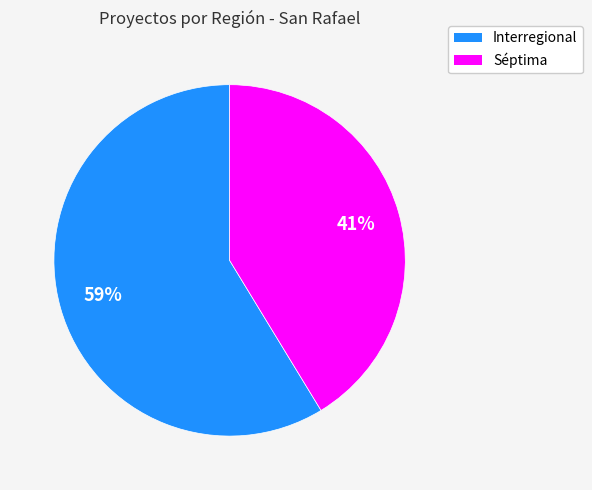

To the nearest percent, what is the average slice percentage?

50%